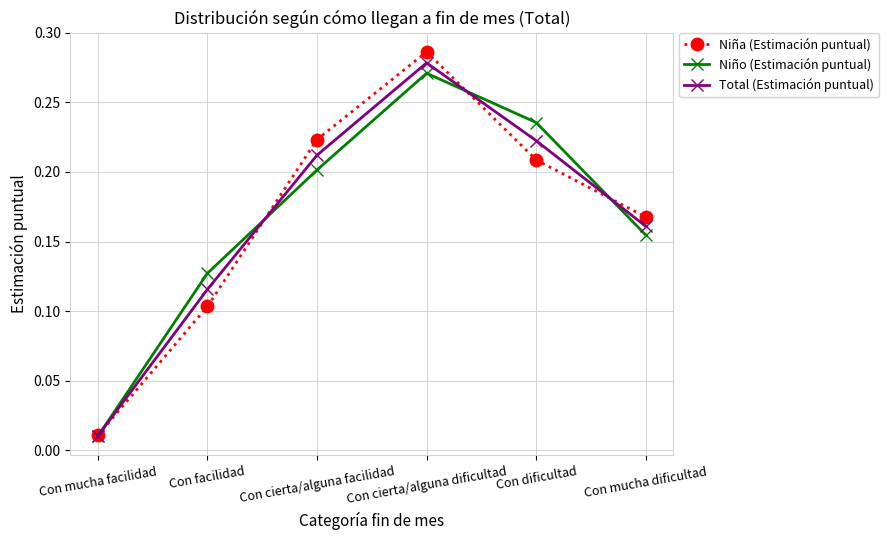

How many interior local peaks does the Niño (Estimación puntual) series have?

1